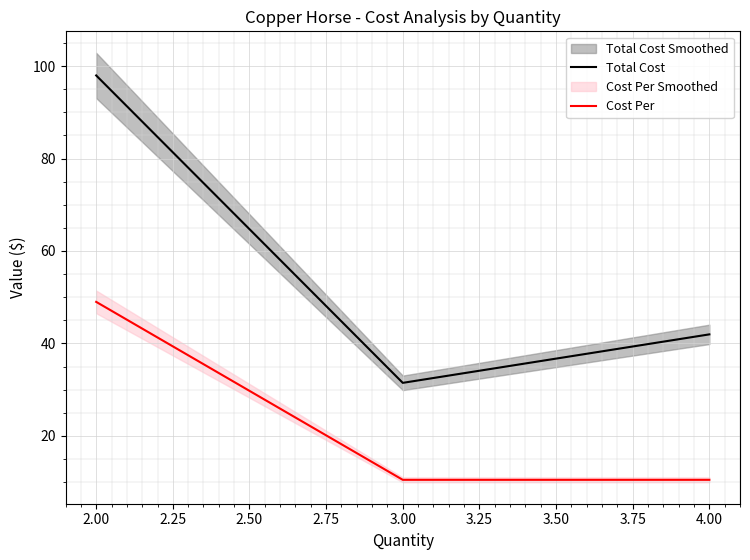

Is the value of Cost Per at 4.00 greater than the value of Total Cost at 4.00?

No